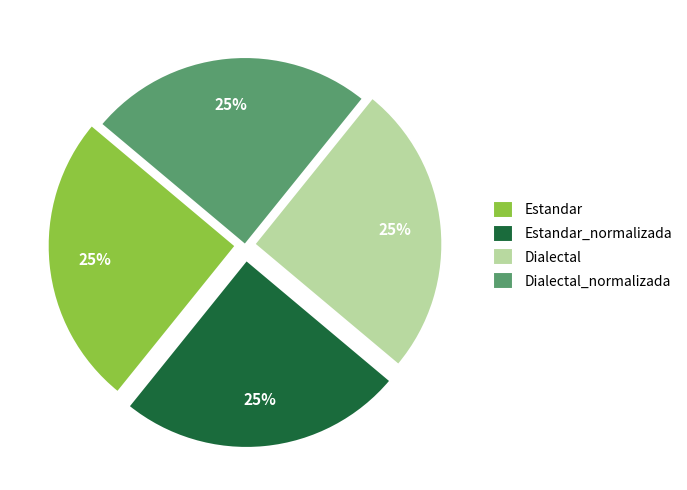

Count the number of slices in the pie.

4